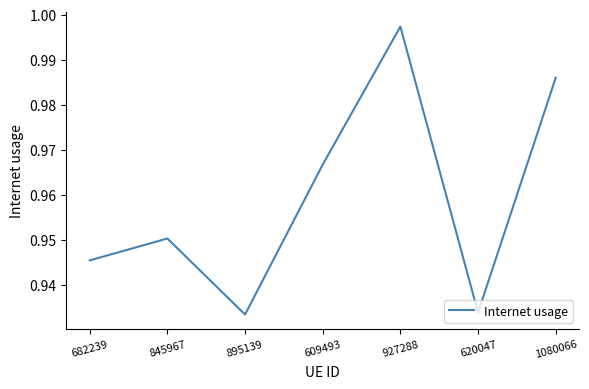

Count the number of categories in the chart.

7